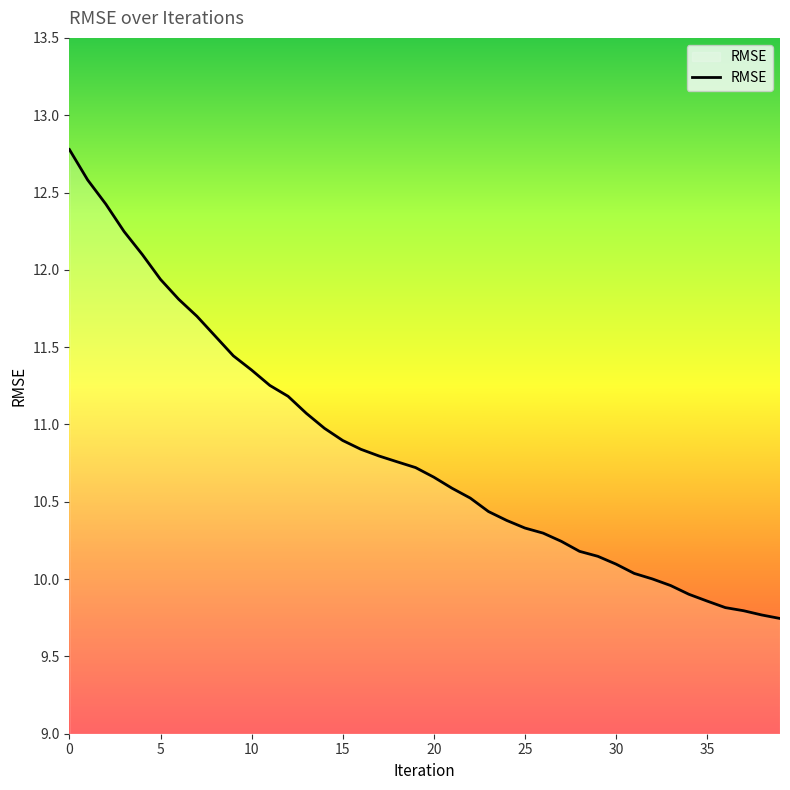

What is the difference between the maximum and minimum values?

3.0